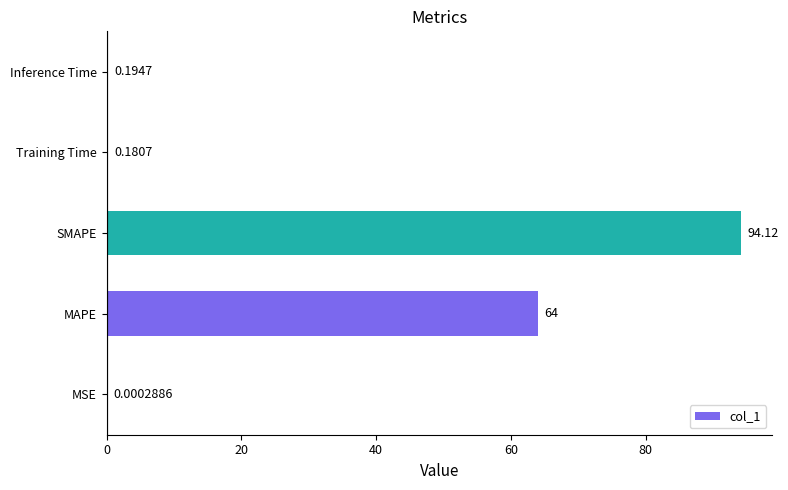

Between MSE and SMAPE, which is larger?

SMAPE